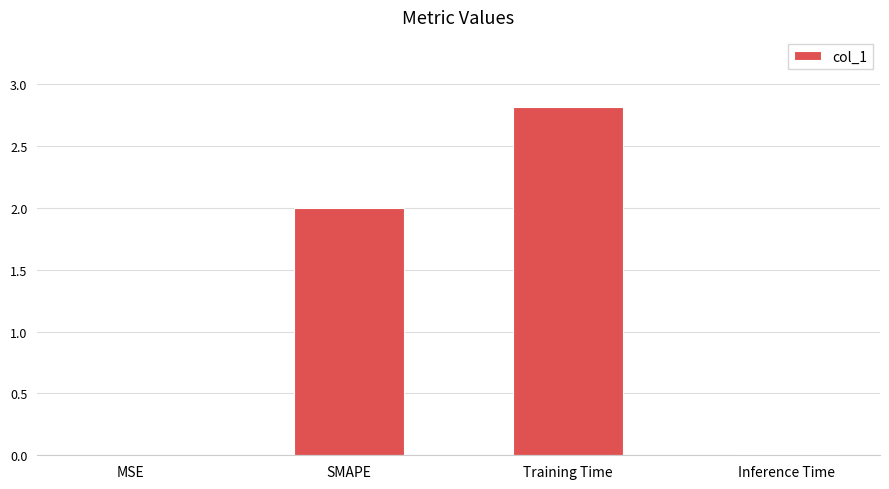

What is the sum of the values at SMAPE and Training Time?

4.8